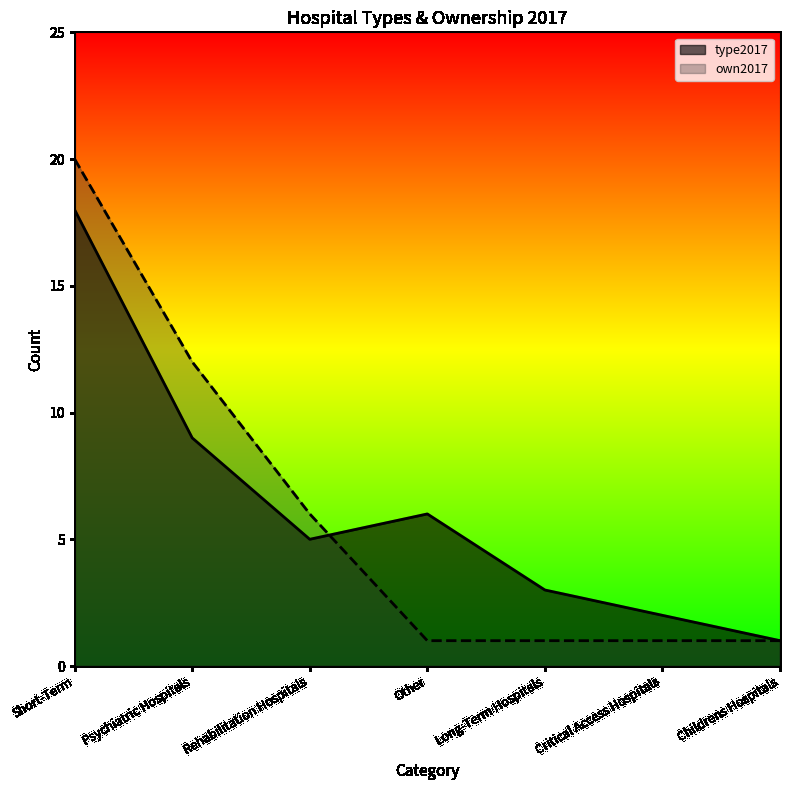

True or false: type2017 has a value of 2 at Critical Access Hospitals.

True